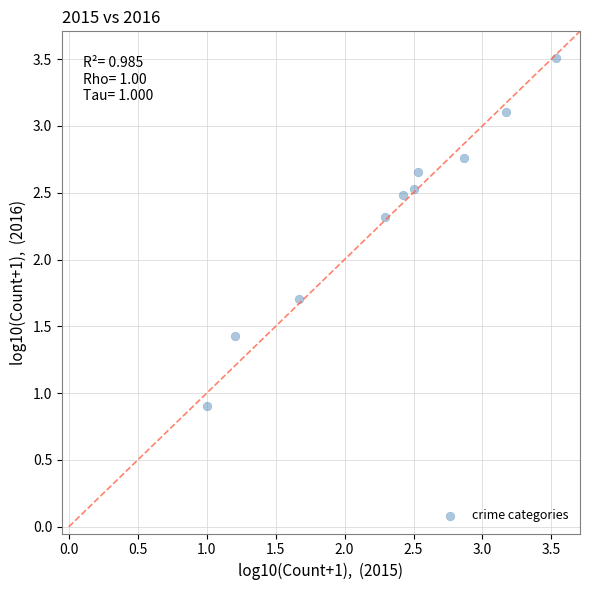

What is the range of X values (max minus min)?

2.5